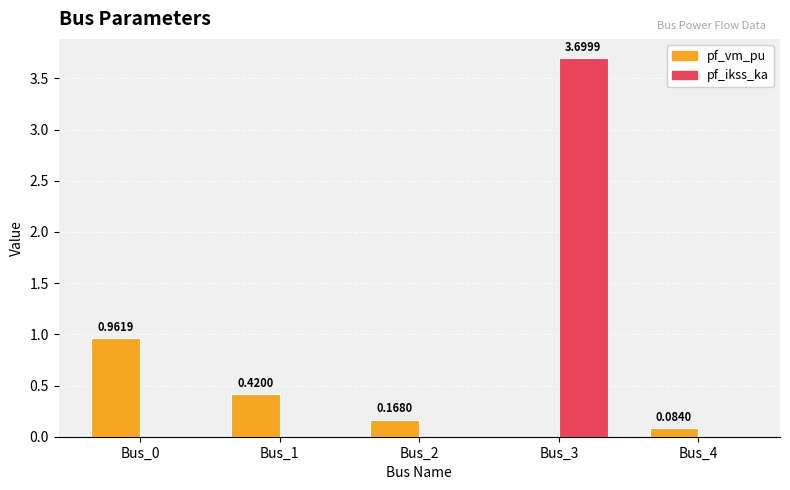

The value of pf_vm_pu at Bus_3 is 0.5. True or false?

False